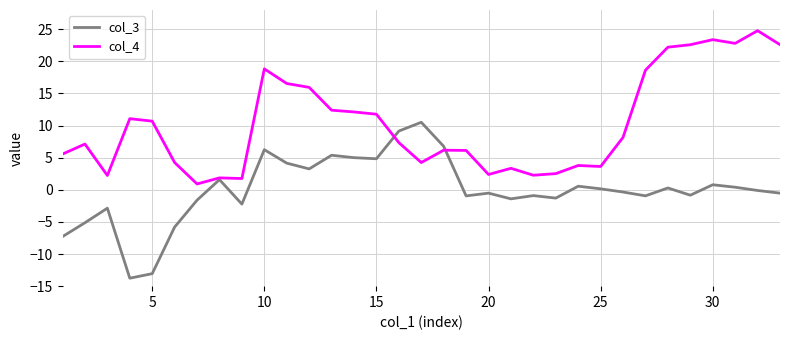

True or false: col_4 has more than 2 points higher than both neighbors.

True